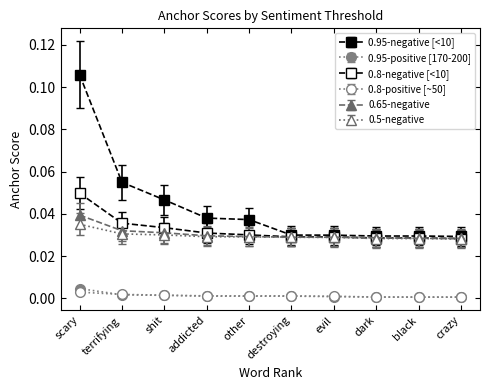

Does the chart have visible grid lines?

No